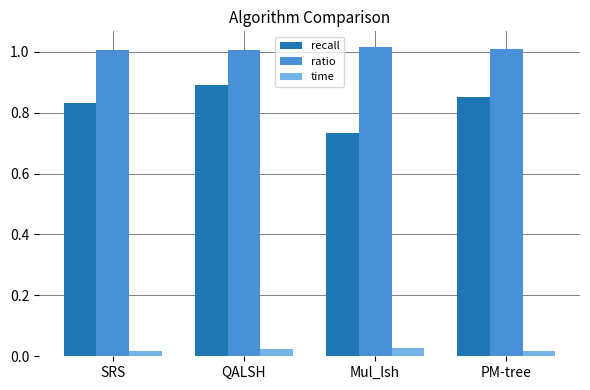

What is the sum of all time values?

0.1